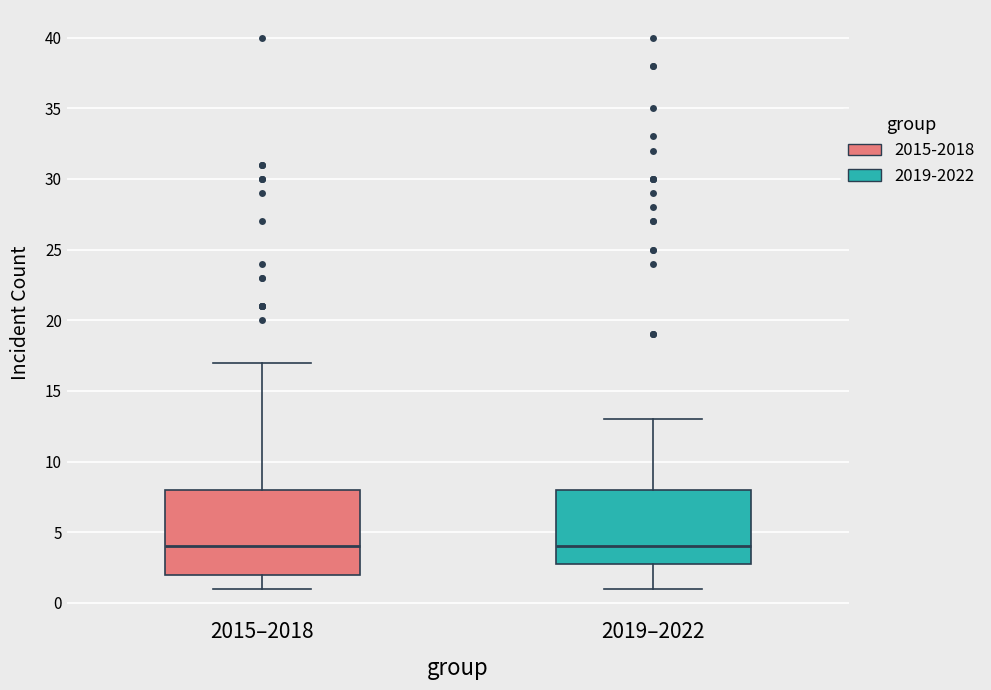

Which box is the tallest, from its lower edge to its upper edge?

2015–2018